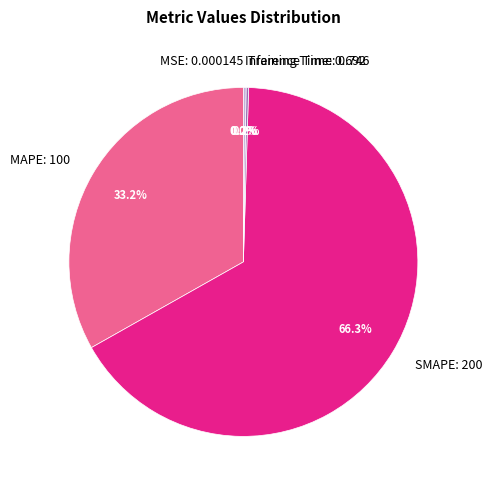

Does SMAPE: 200 account for over 50% of the chart?

Yes